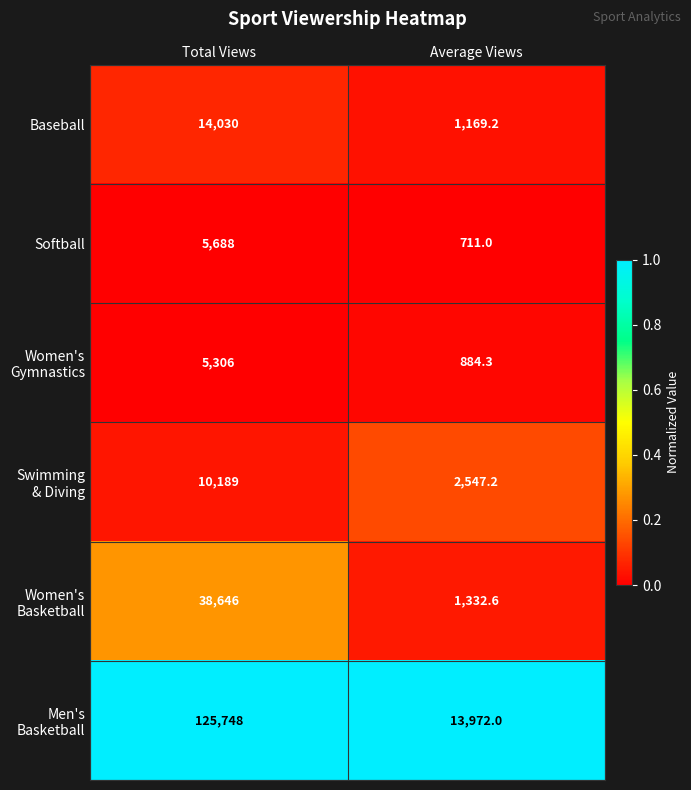

What is the greatest value displayed?

125748.0